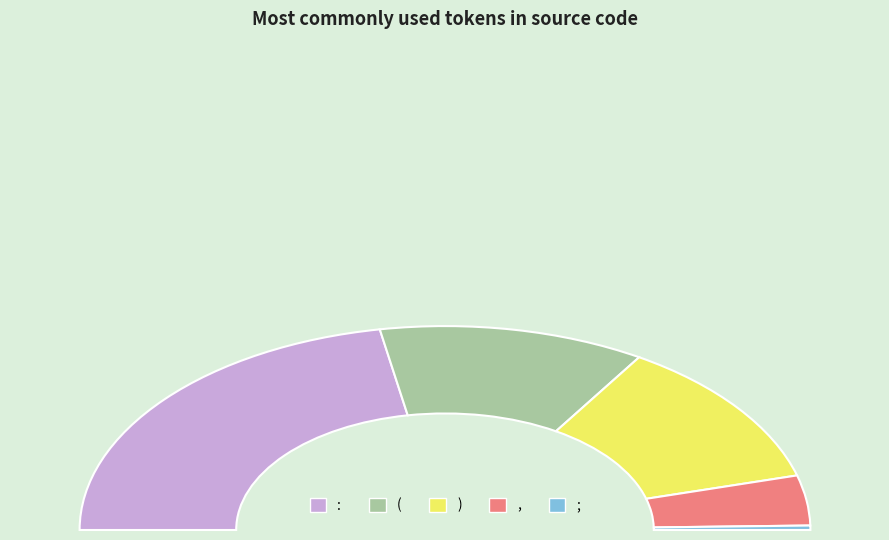

Does ) represent more than half of the total?

No